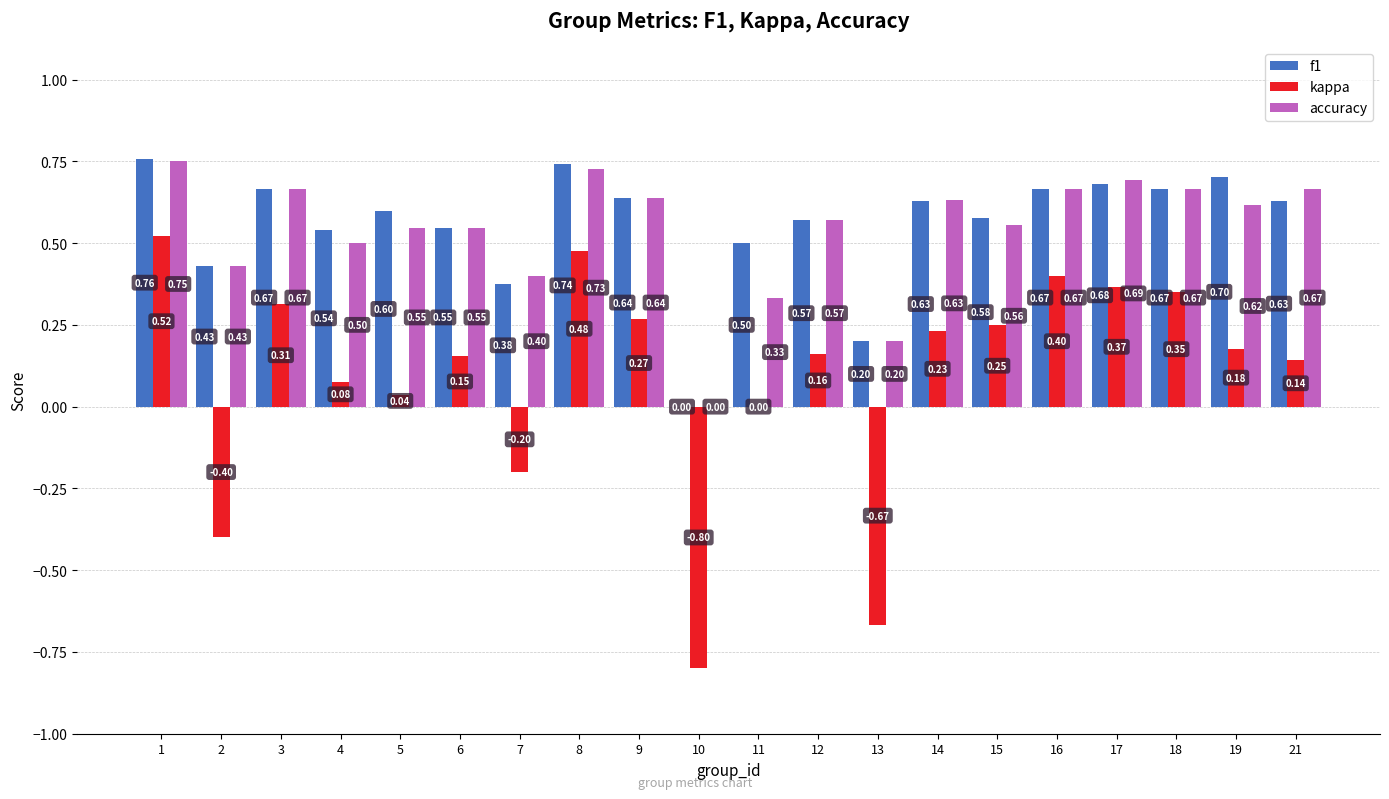

What is the sum of all f1 values?

11.1